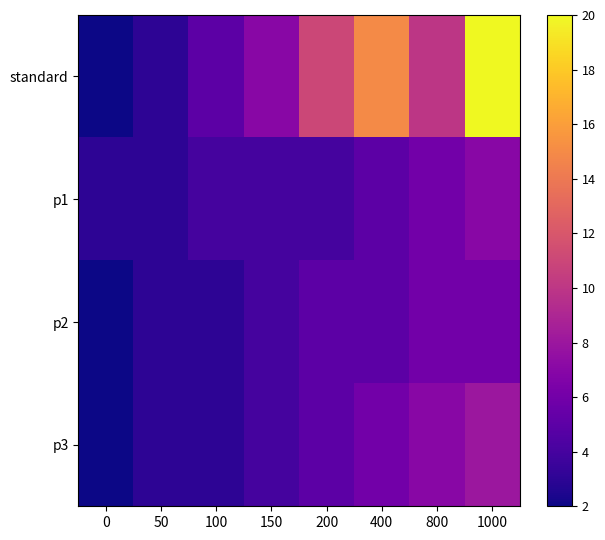

What is the maximum value shown in the chart?

20